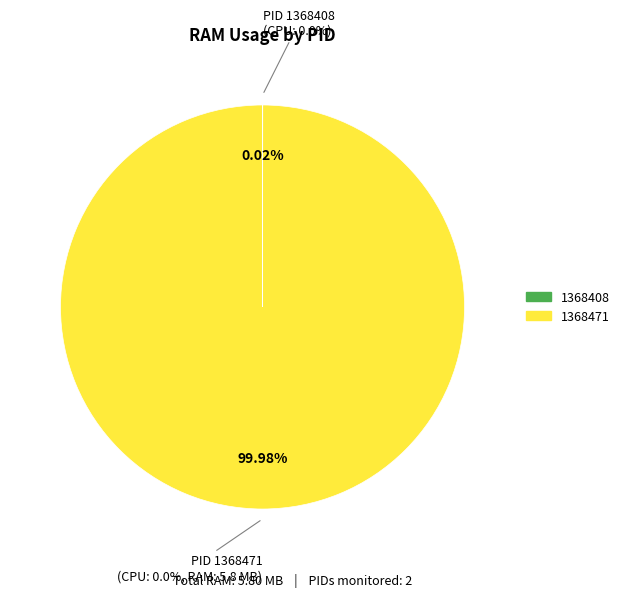

How much of the chart is everything except 1368408?

100.0%